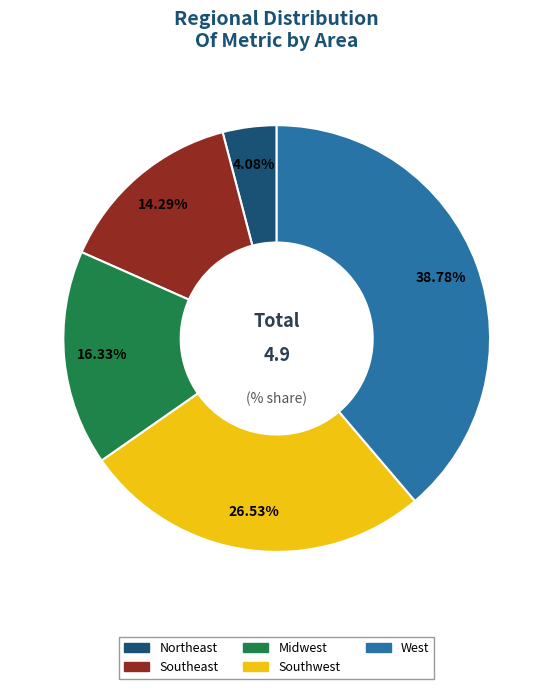

What percentage is the Northeast slice, to the nearest percent?

4%